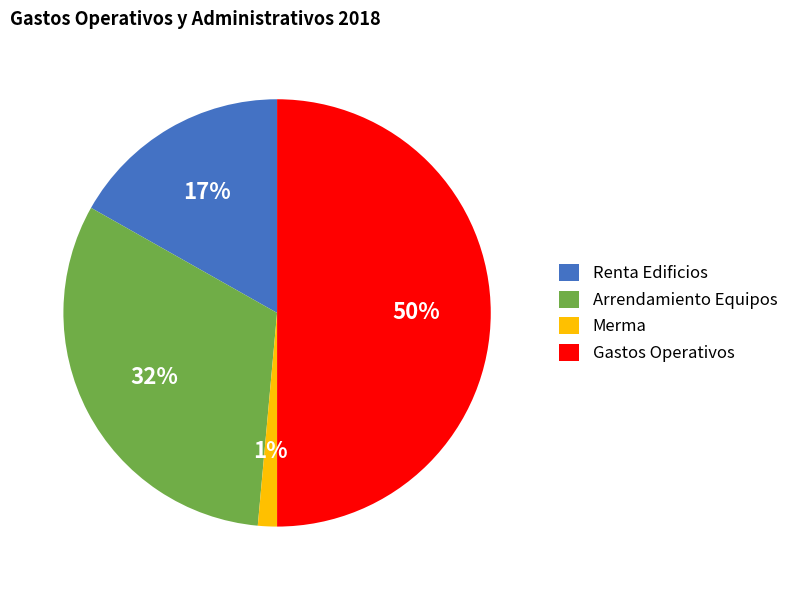

What is the largest slice in the pie chart?

Gastos Operativos